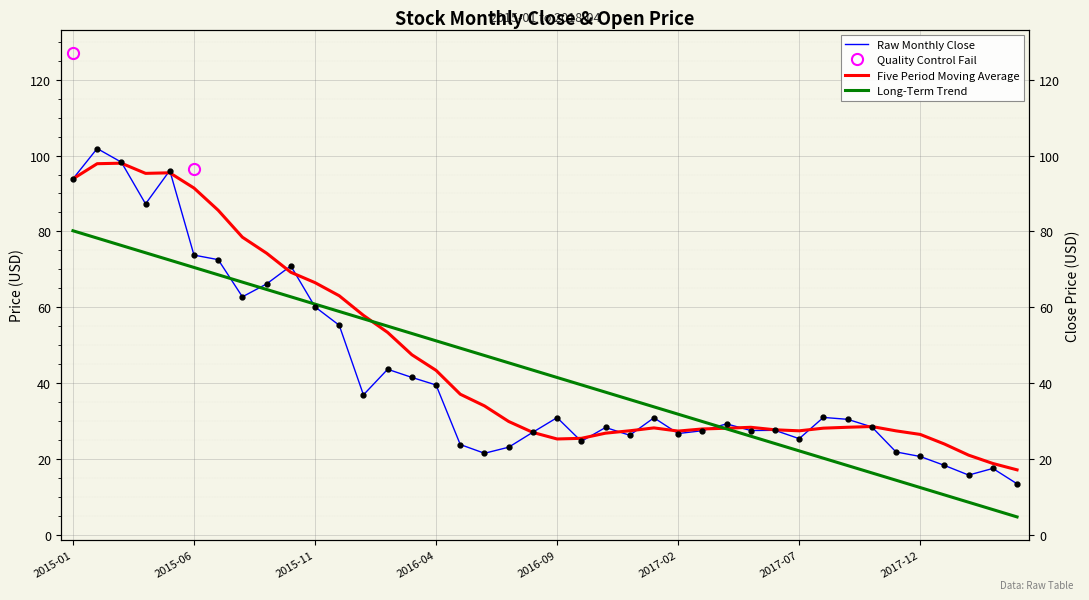

Reading left to right, list all the values displayed in this chart.

93.8	101.8	98.2	87.2	96.0	73.8	72.5	62.8	66.2	70.9	60.1	55.2	36.9	43.6	41.5	39.5	23.8	21.5	23.1	27.1	30.9	24.6	28.3	26.2	30.9	26.7	27.4	29.2	27.5	27.6	25.4	30.9	30.4	28.4	21.9	20.6	18.3	15.8	17.5	13.4